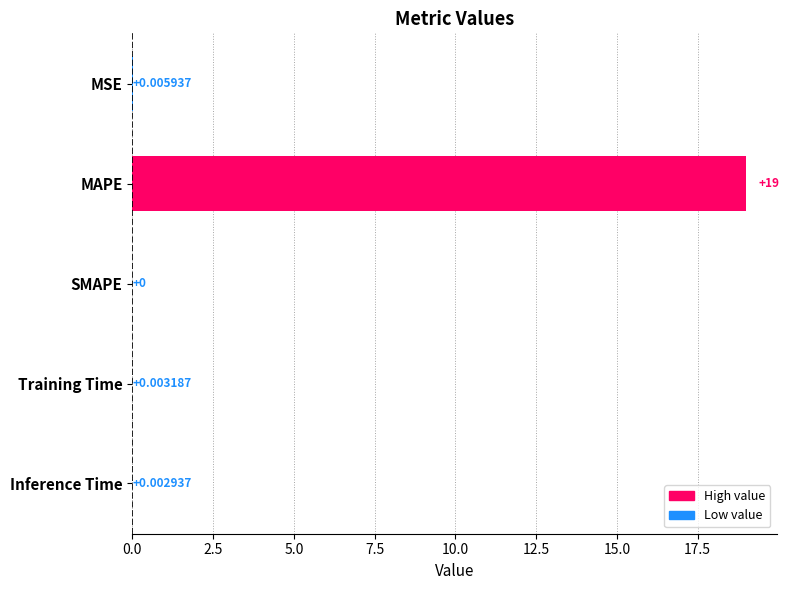

At which category does the chart reach its peak across all series?

MAPE